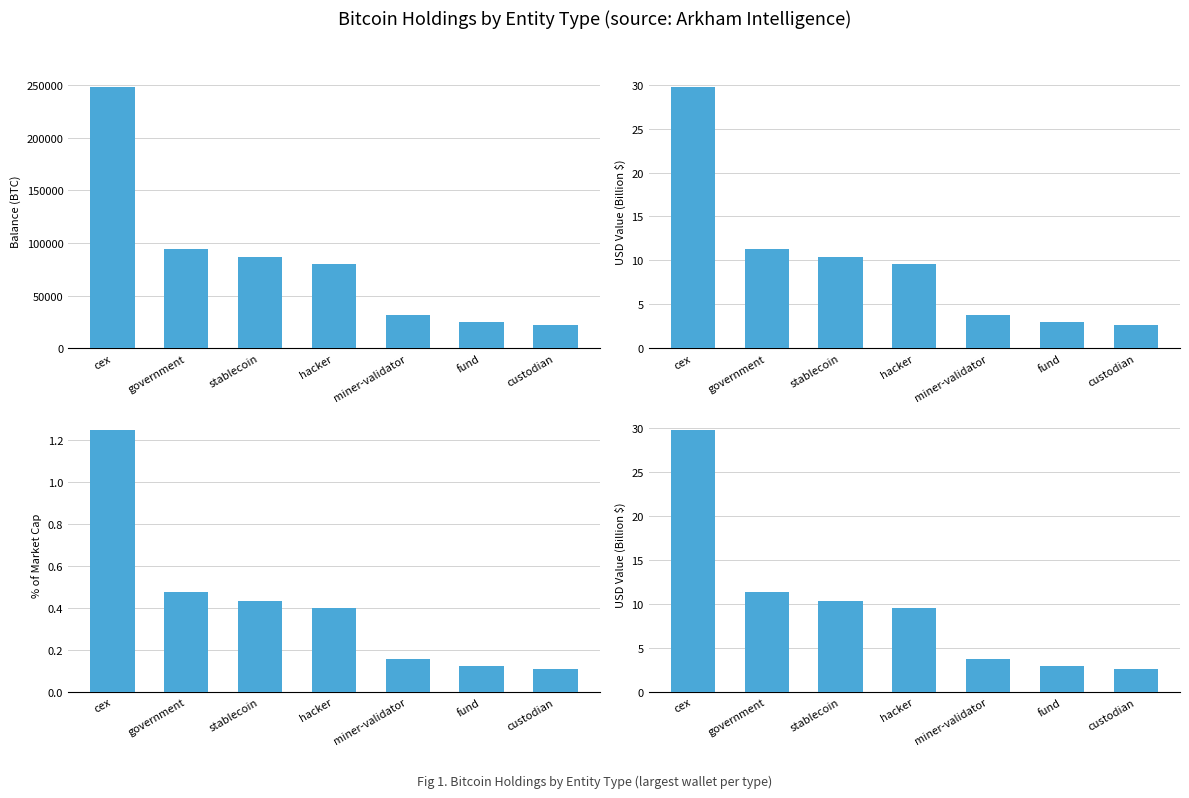

How many groups of bars are there?

7